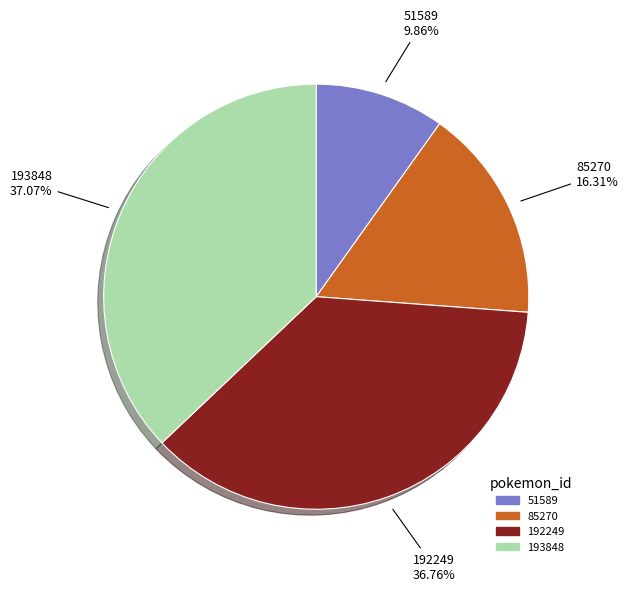

To the nearest percent, what is the difference between the 85270 and 51589 slice percentages?

6%